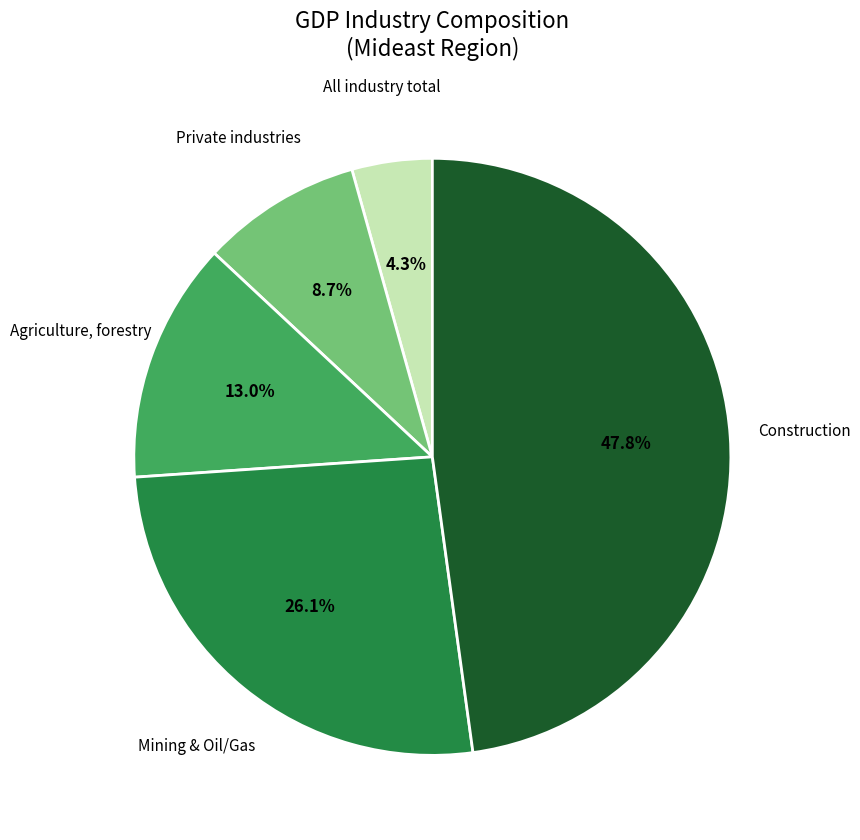

Is there any slice that represents more than half of the pie?

No